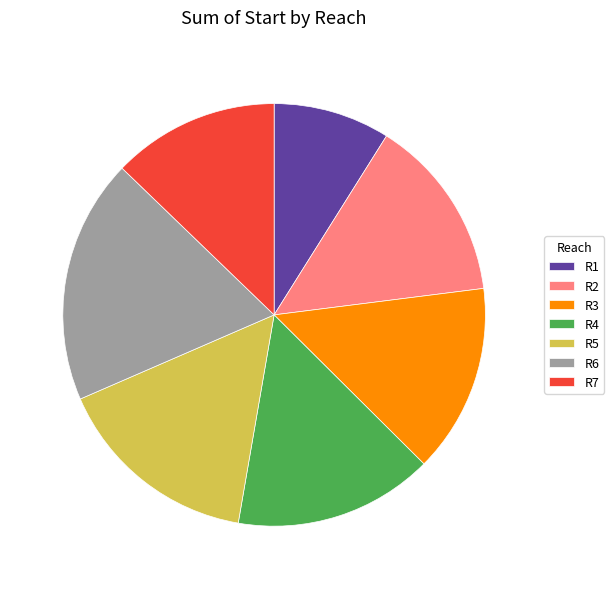

Is there a majority slice in this chart?

No